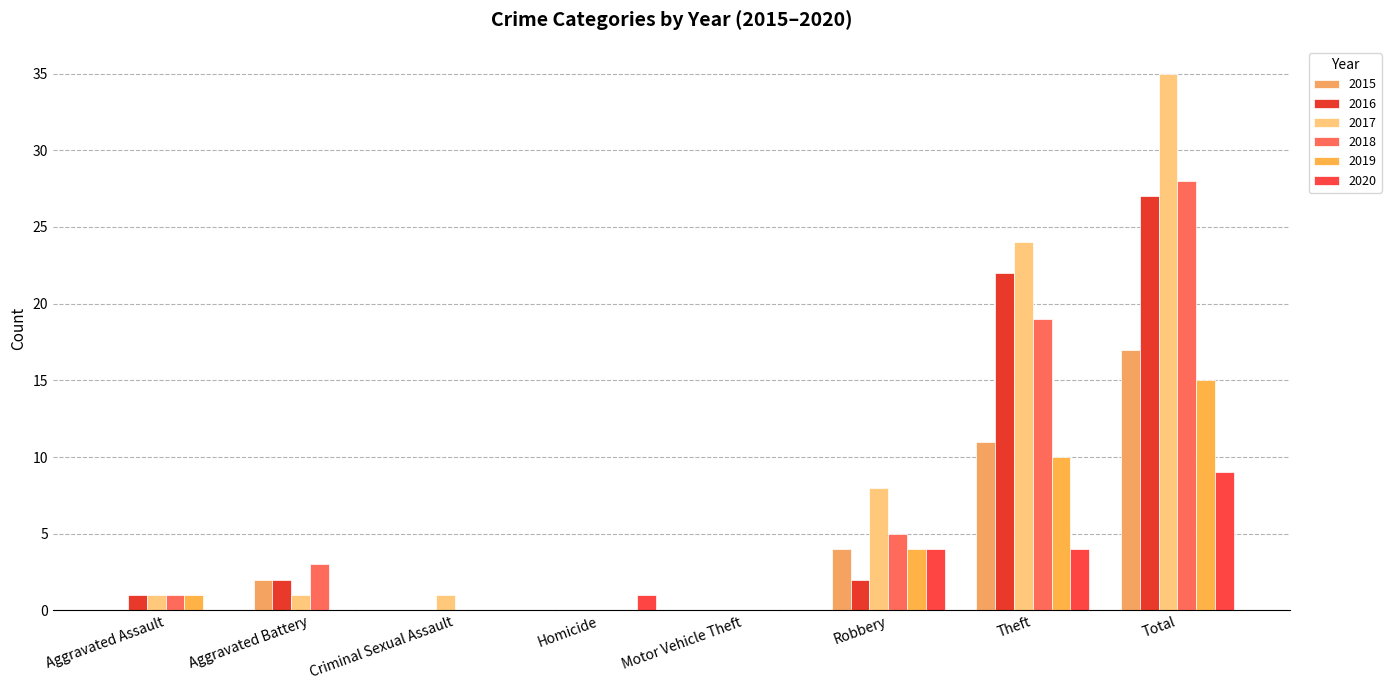

Are the bars horizontal?

No